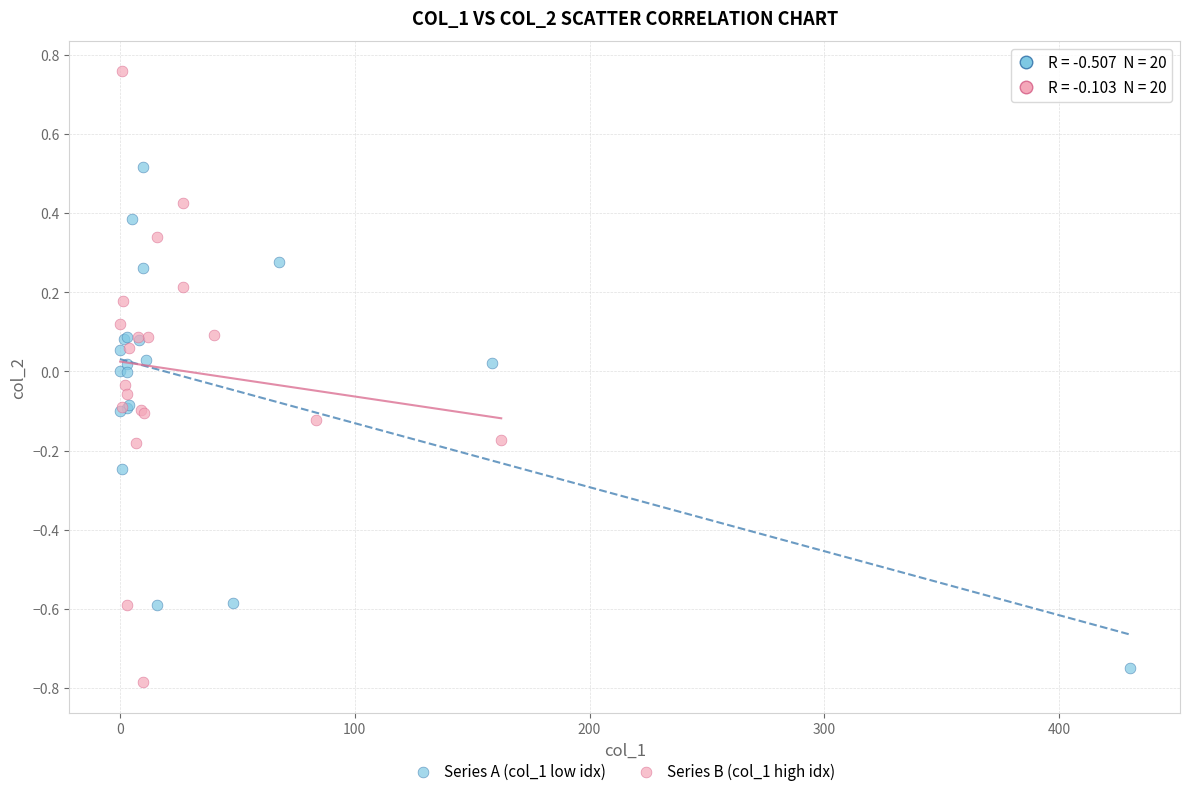

Which series has the largest Y range (max minus min)?

Series B (col_1 high idx)